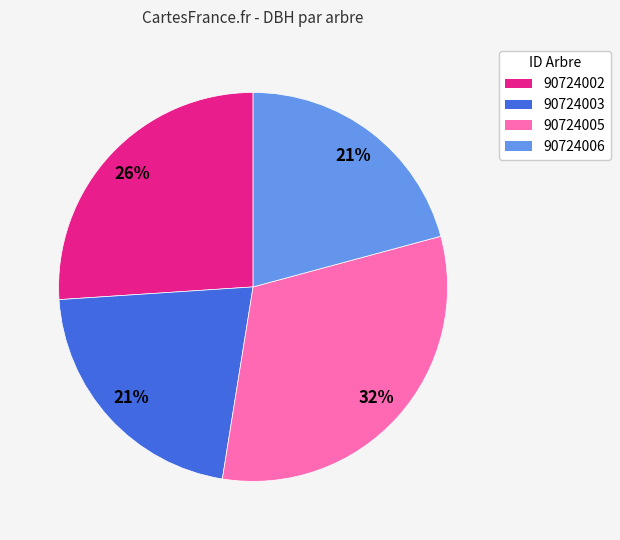

Is the sum of 90724006 and 90724002 greater than half?

No